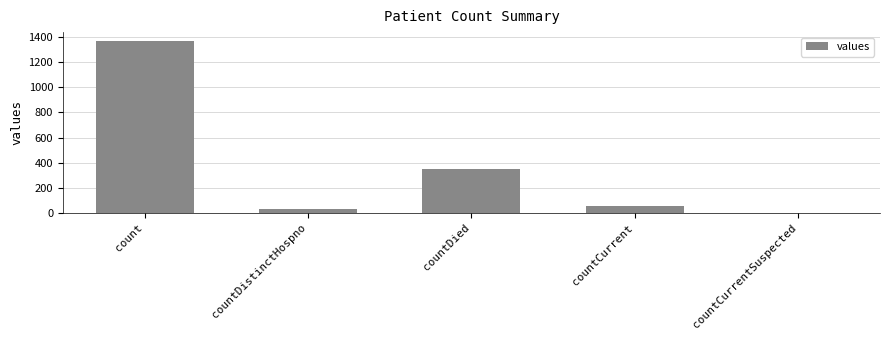

Reading right to left, extract all data points from this chart.

countCurrentSuspected=0	countCurrent=52	countDied=349	countDistinctHospno=33	count=1371